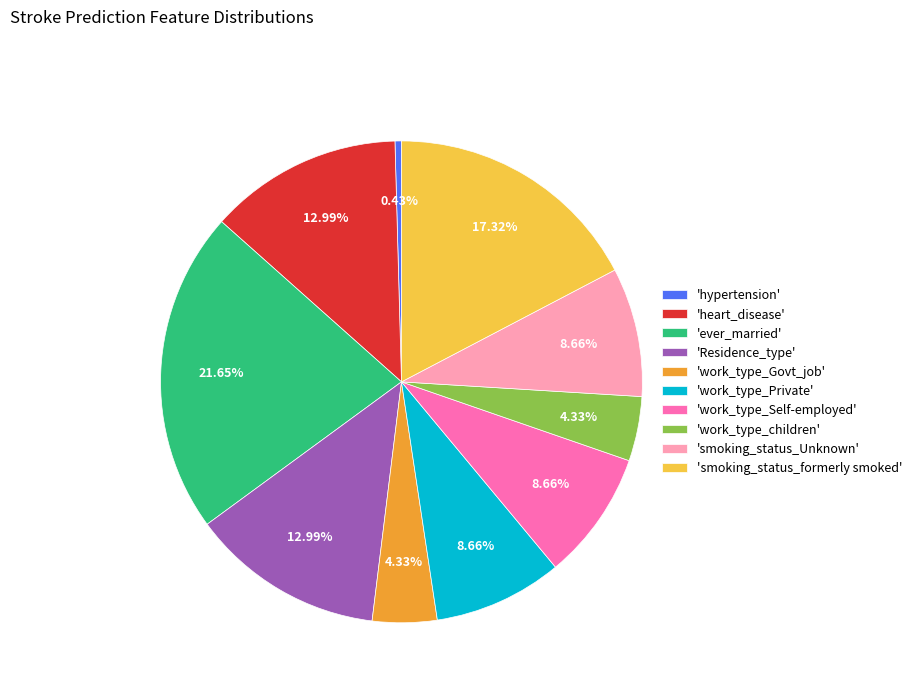

Is 'work_type_Govt_job' the majority of the pie?

No